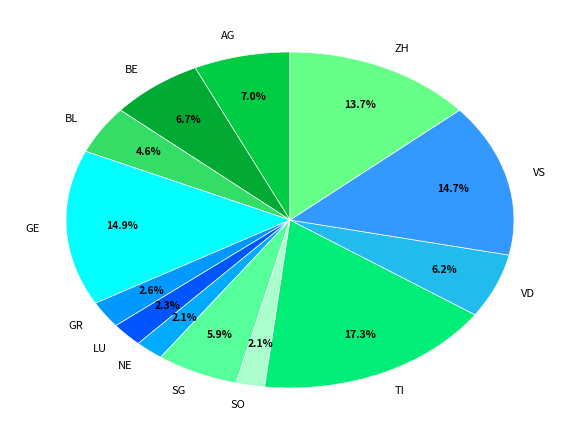

Is there a majority slice in this chart?

No